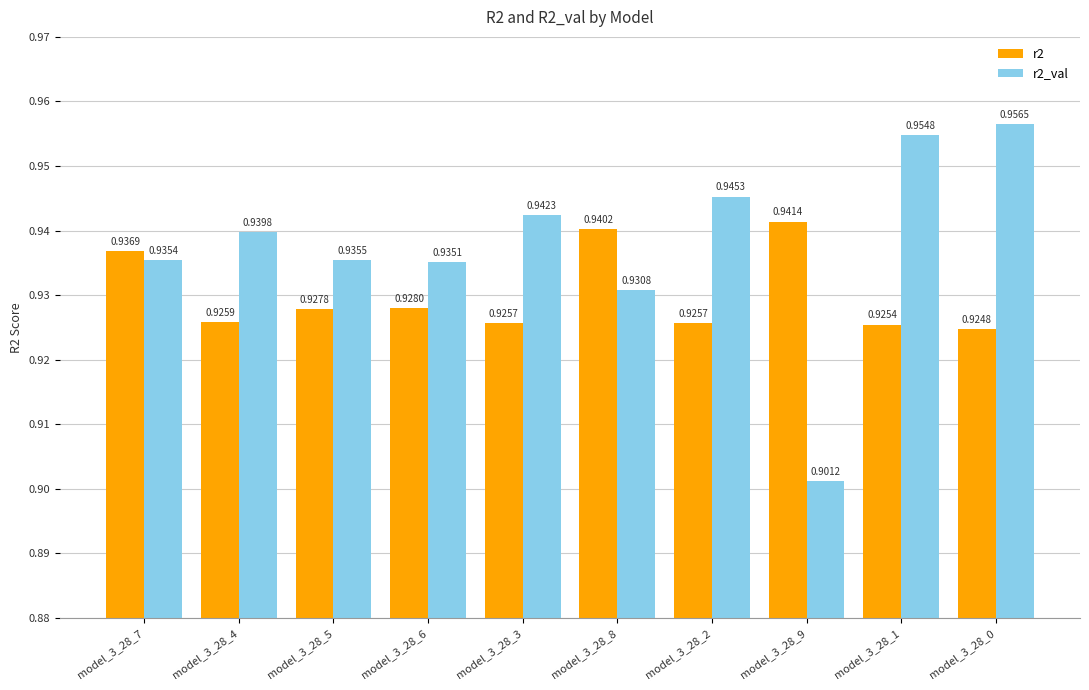

At how many categories does at least one series exceed 0?

10